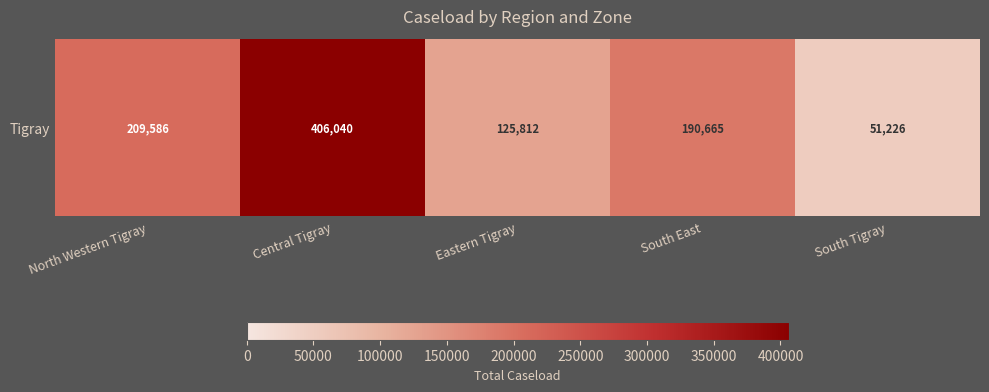

The chart shows a value of 147018 at Central Tigray. True or false?

False